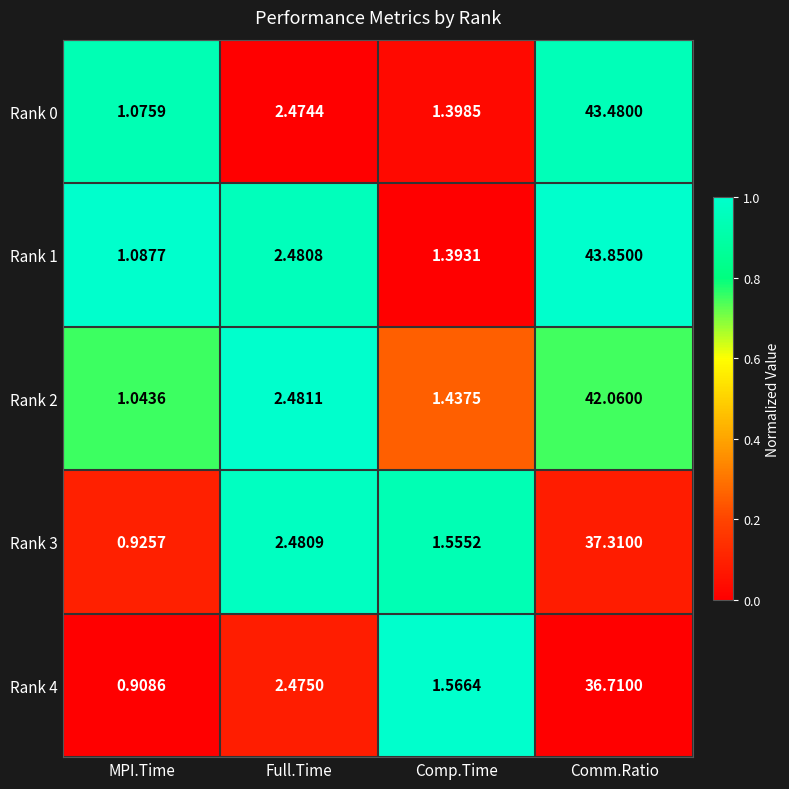

Is the value of Rank 3 at Comm.Ratio greater than the value of Rank 2 at Comp.Time?

Yes